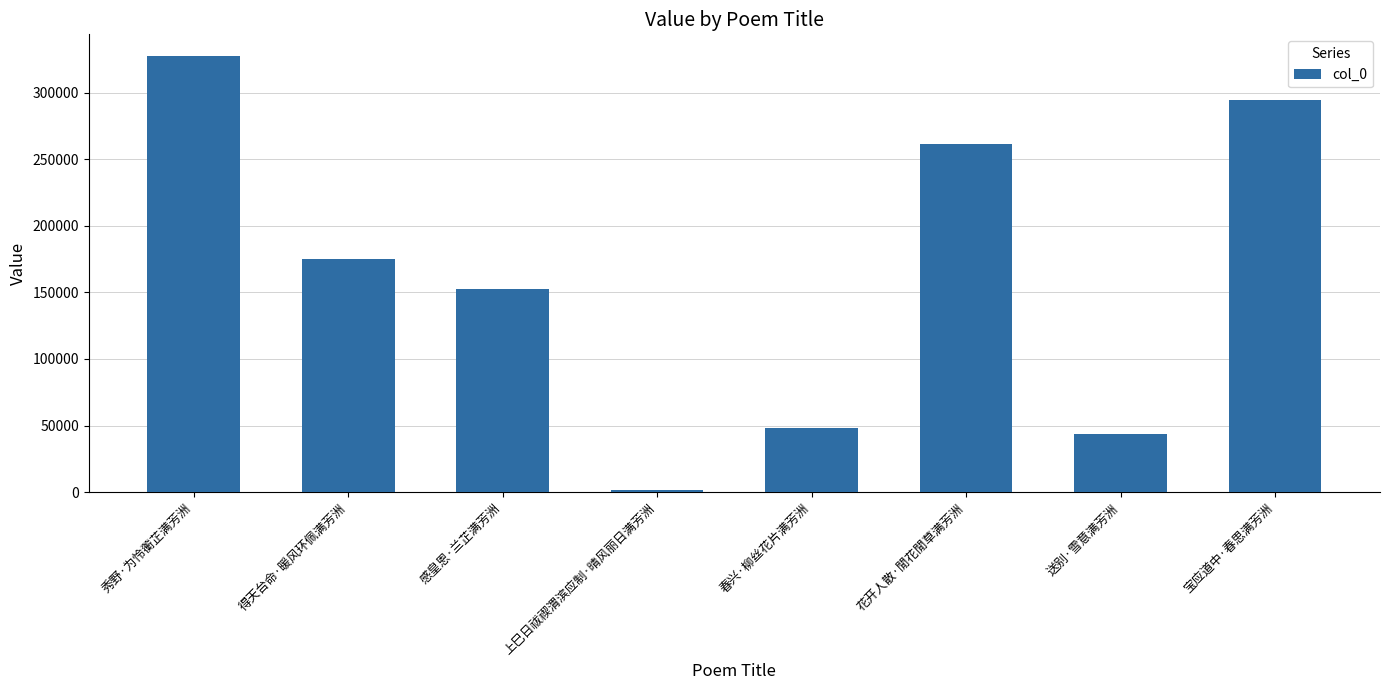

Count the number of categories in the chart.

8